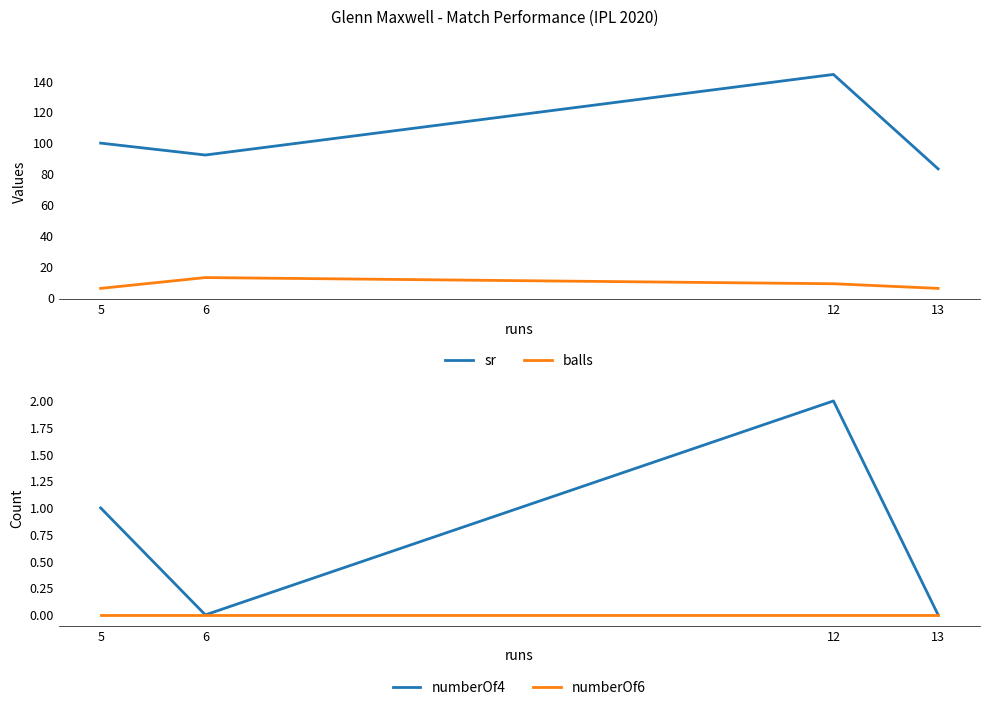

What is the spread (max minus min) of values at 12?

144.4